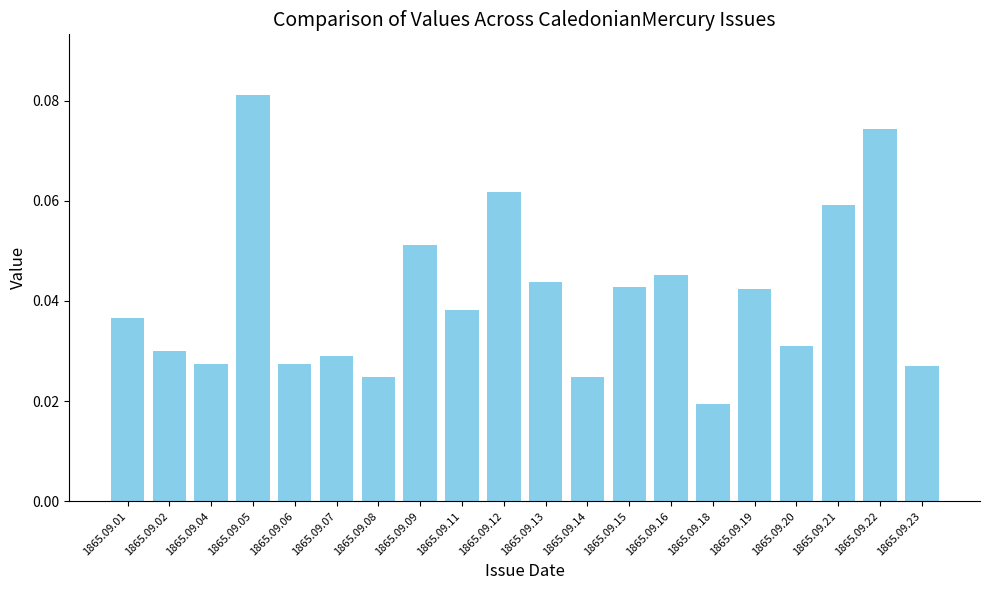

Count the values in the range 0 to 1.

20